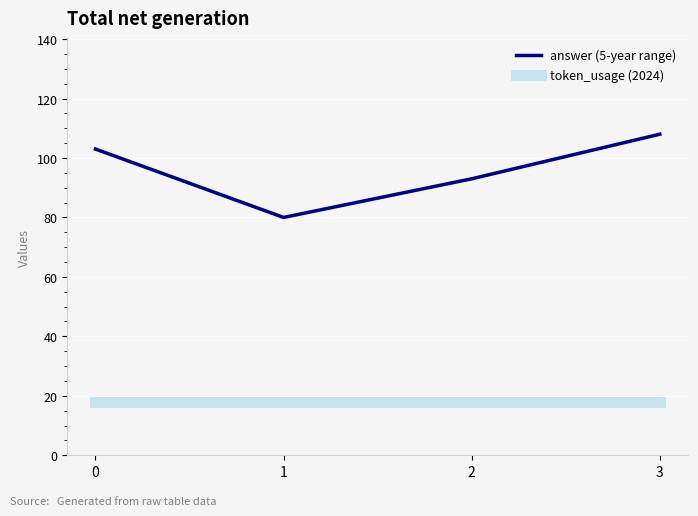

Reading left to right, extract all data points from this chart.

token_usage: 0=103	1=80	2=93	3=108
answer: 0=18	1=18	2=18	3=18